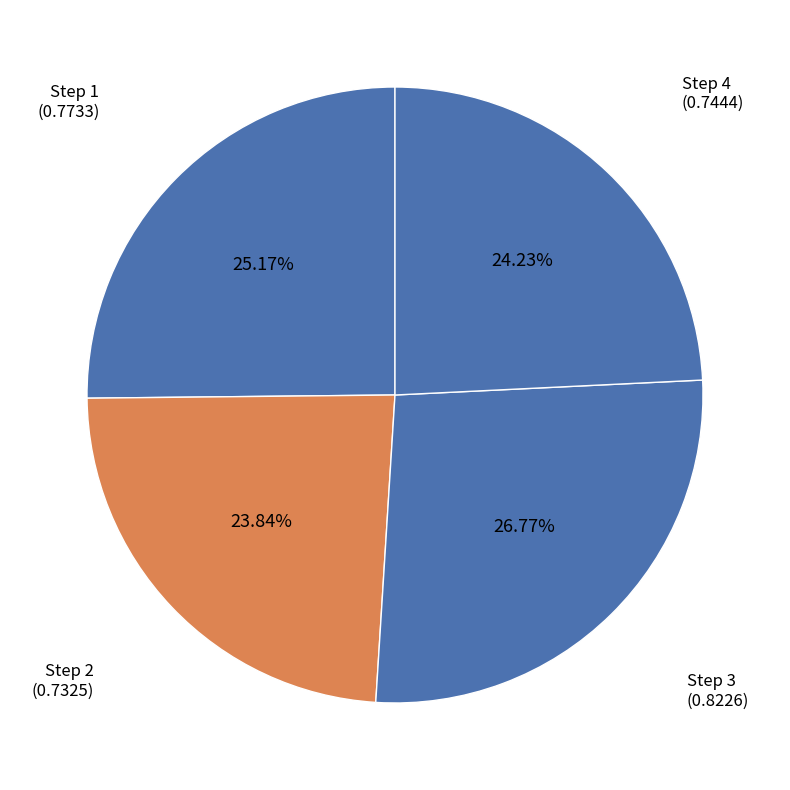

How many segments does this pie chart have?

4